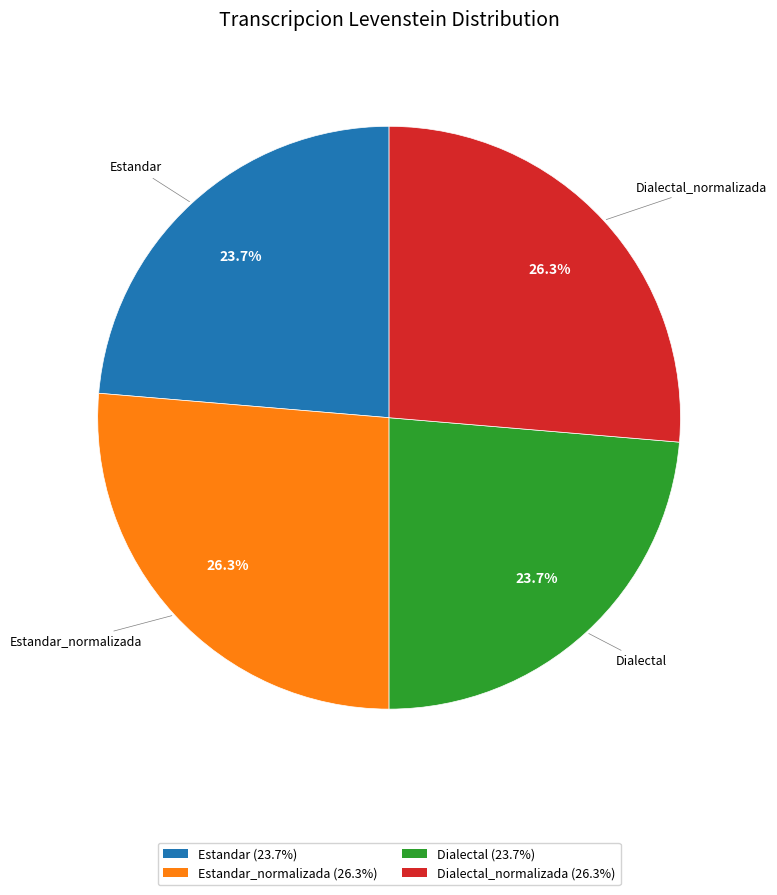

Combined, do Dialectal (23.7%) and Estandar (23.7%) account for over 50%?

No